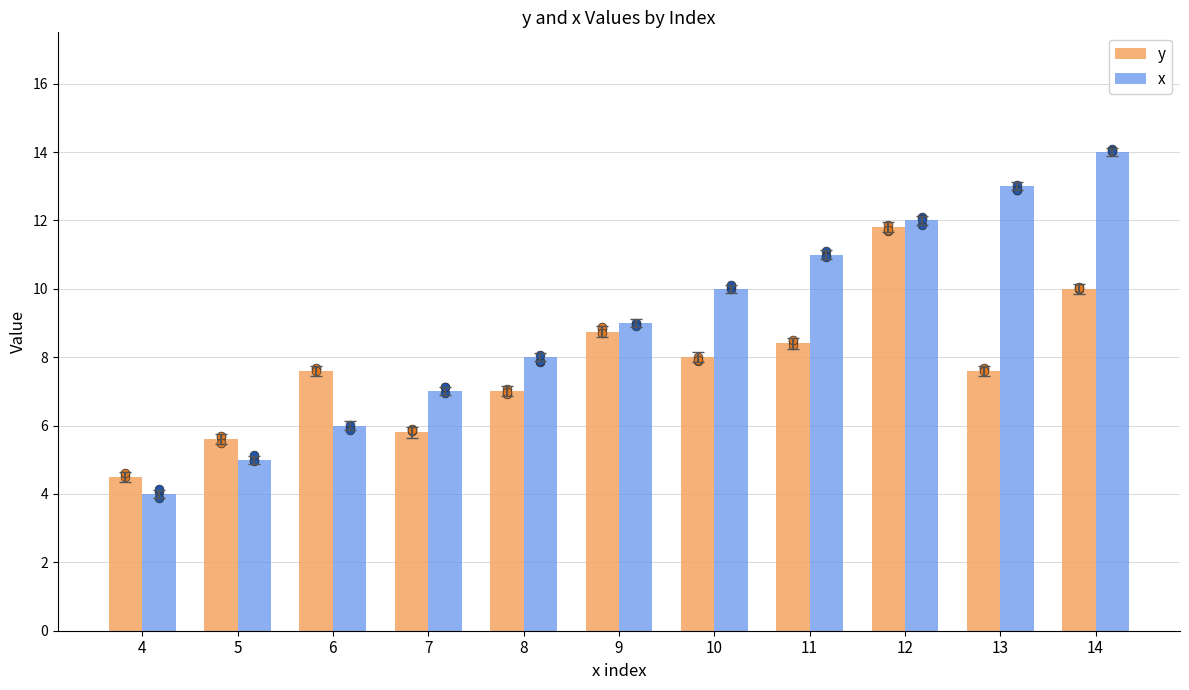

Which series reaches the maximum Y coordinate?

x